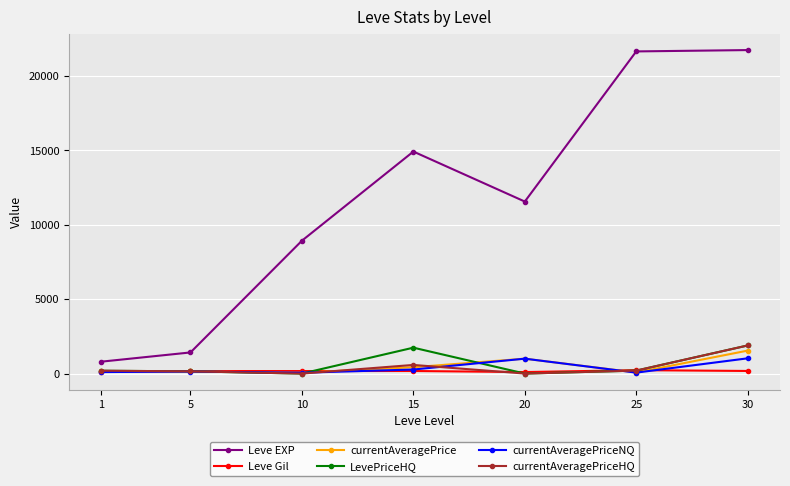

At which label is Leve EXP closest to 11270?

20